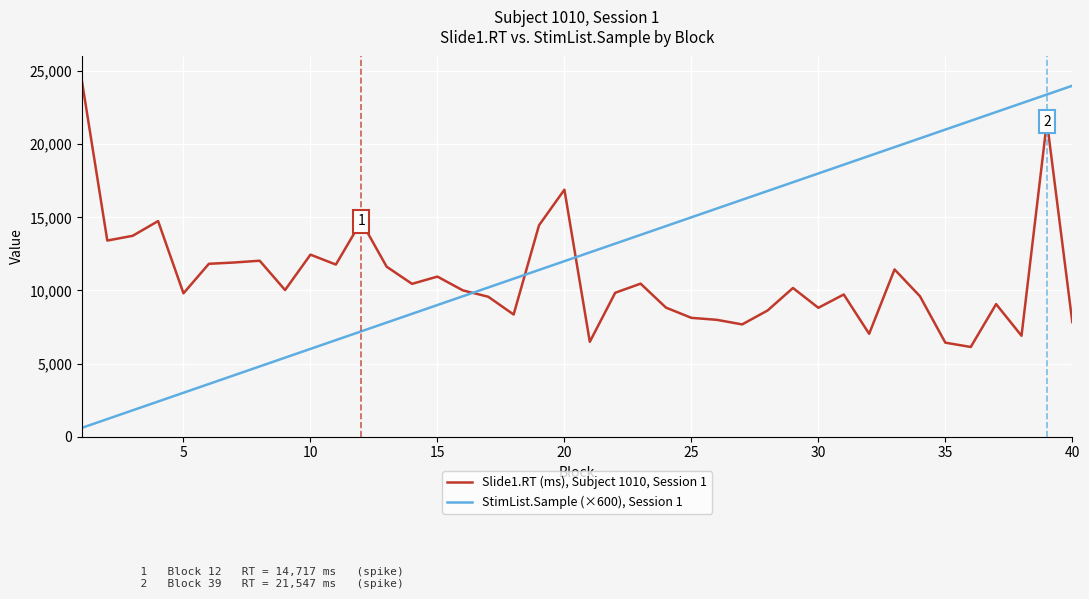

How many intersections are there between StimList.Sample (×600), Session 1 and Slide1.RT (ms), Subject 1010, Session 1?

3